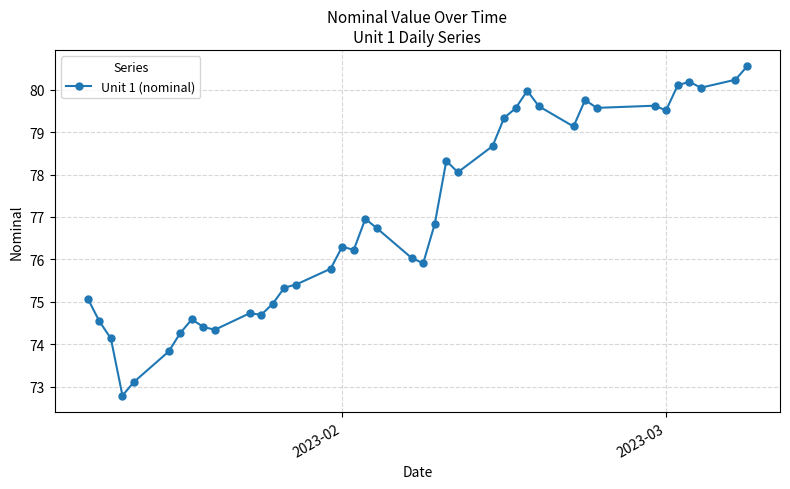

Is this an area chart (filled region under the line)?

No